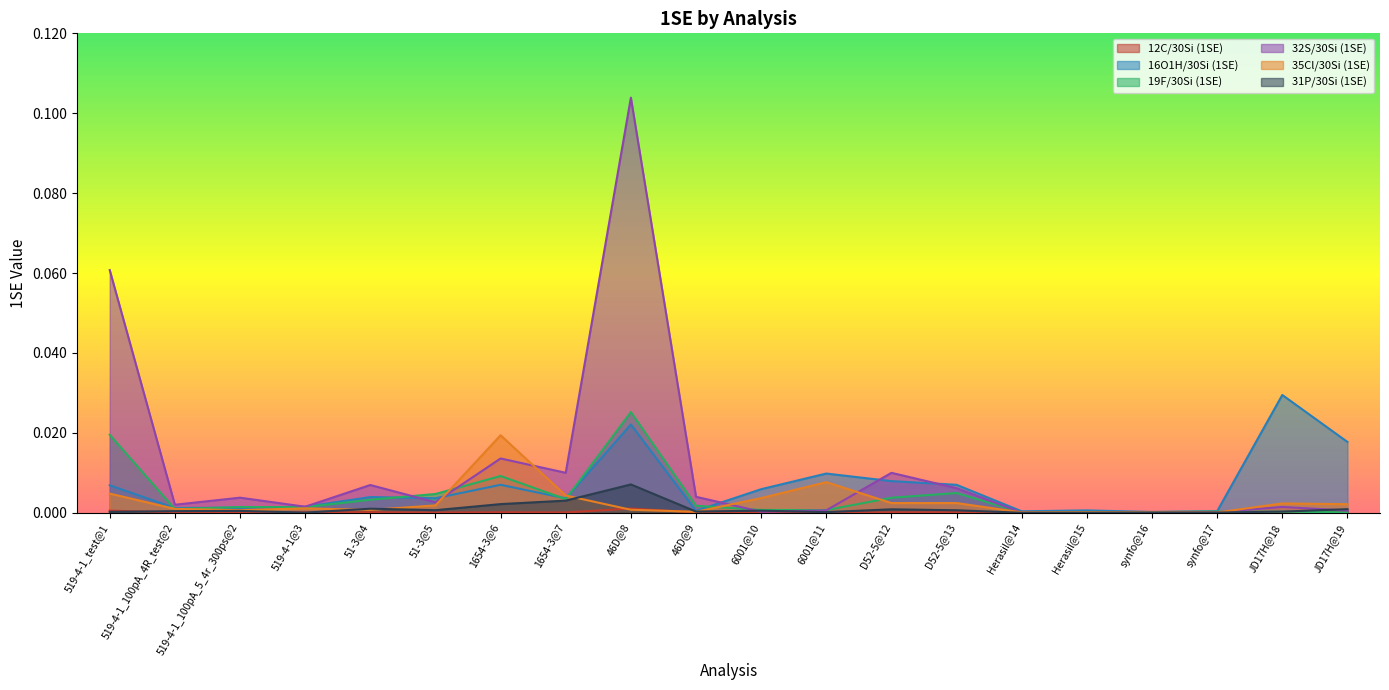

Reading left to right, extract all data points from this chart.

12C/30Si (1SE): 0.0	0.0	0.0	0.0	0.0	0.0	0.0	0.0	0.0	0.0	0.0	0.0	0.0	0.0	0.0	0.0	0.0	0.0	0.0	0.0
16O1H/30Si (1SE): 0.0	0.0	0.0	0.0	0.0	0.0	0.0	0.0	0.0	0.0	0.0	0.0	0.0	0.0	0.0	0.0	0.0	0.0	0.0	0.0
19F/30Si (1SE): 0.0	0.0	0.0	0.0	0.0	0.0	0.0	0.0	0.0	0.0	0.0	0.0	0.0	0.0	0.0	0.0	0.0	0.0	0.0	0.0
32S/30Si (1SE): 0.1	0.0	0.0	0.0	0.0	0.0	0.0	0.0	0.1	0.0	0.0	0.0	0.0	0.0	0.0	0.0	0.0	0.0	0.0	0.0
35Cl/30Si (1SE): 0.0	0.0	0.0	0.0	0.0	0.0	0.0	0.0	0.0	0.0	0.0	0.0	0.0	0.0	0.0	0.0	0.0	0.0	0.0	0.0
31P/30Si (1SE): 0.0	0.0	0.0	0.0	0.0	0.0	0.0	0.0	0.0	0.0	0.0	0.0	0.0	0.0	0.0	0.0	0.0	0.0	0.0	0.0